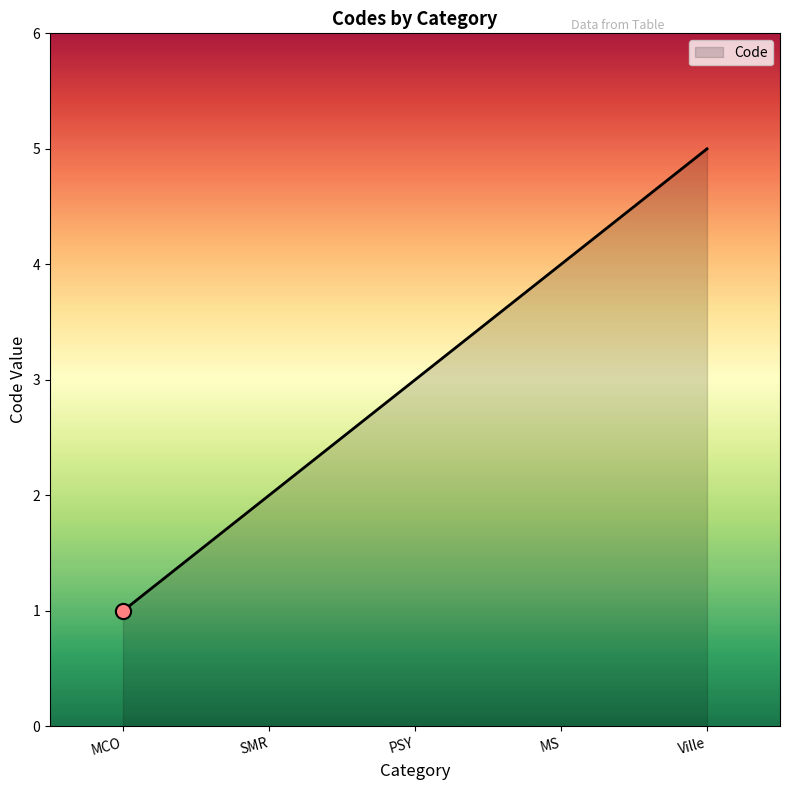

What is the change in value from PSY to Ville?

+2